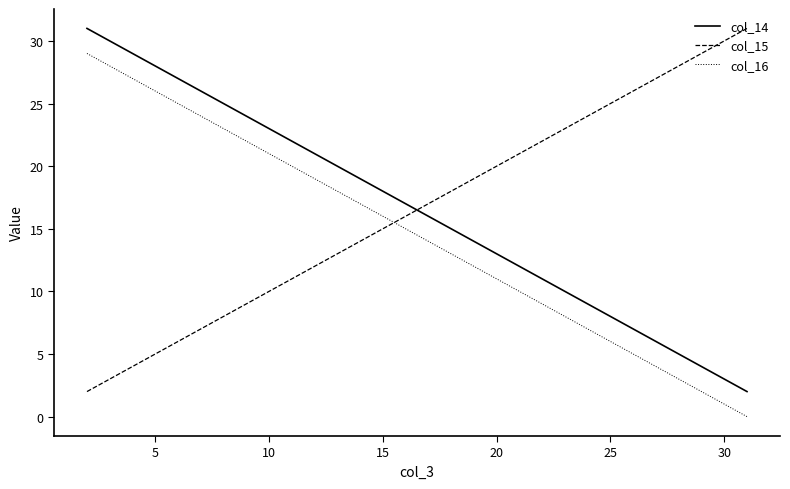

True or false: col_14 and col_16 cross at least once.

False